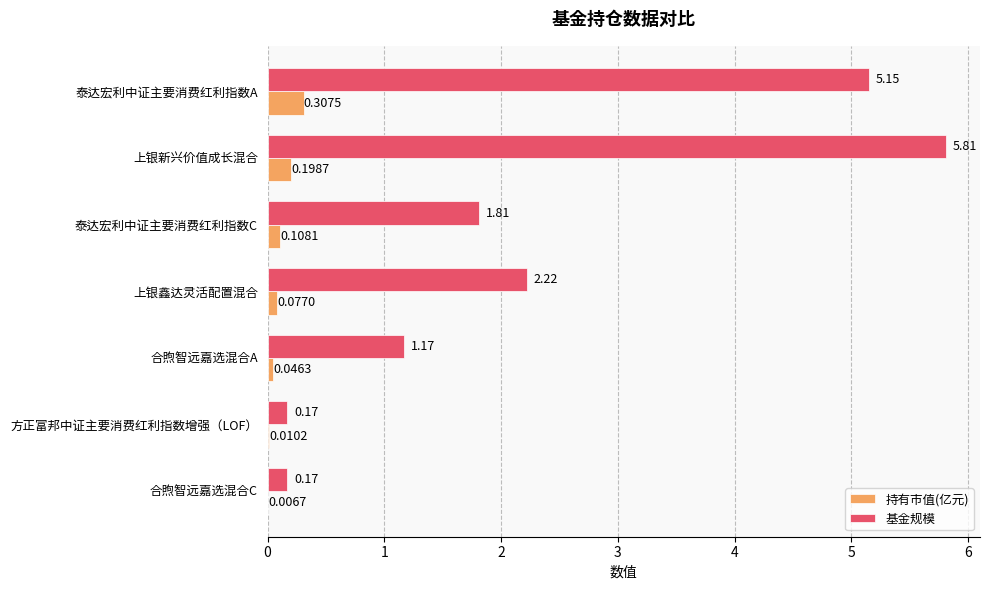

At which category is the sum across all series the highest?

上银新兴价值成长混合